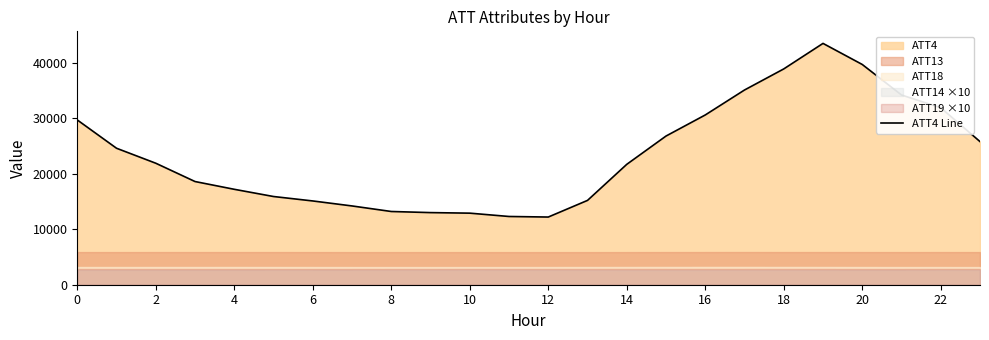

Between 14 and 15, which is larger?

15